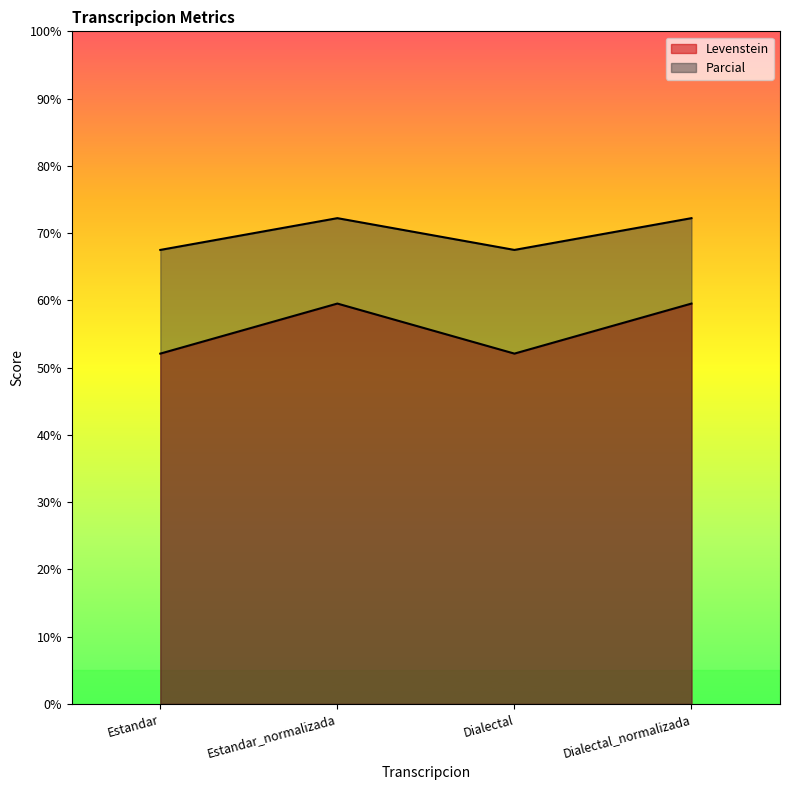

True or false: Parcial and Levenstein cross at least once.

False